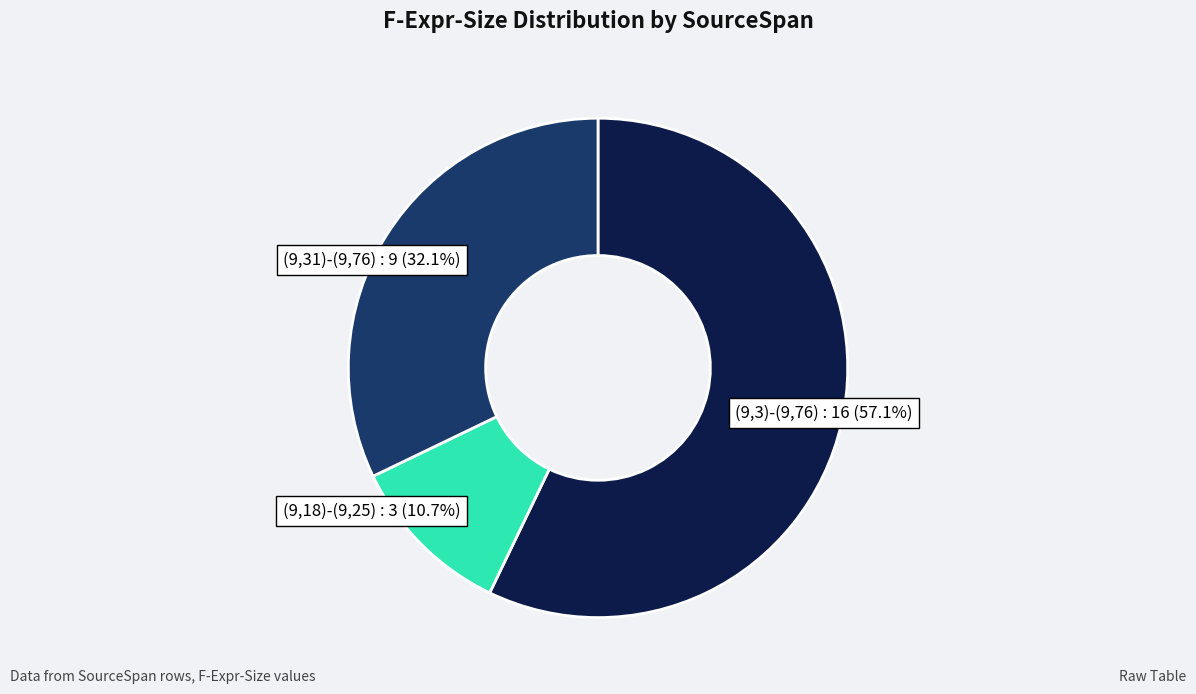

What is the largest slice in the pie chart?

(9,3)-(9,76)